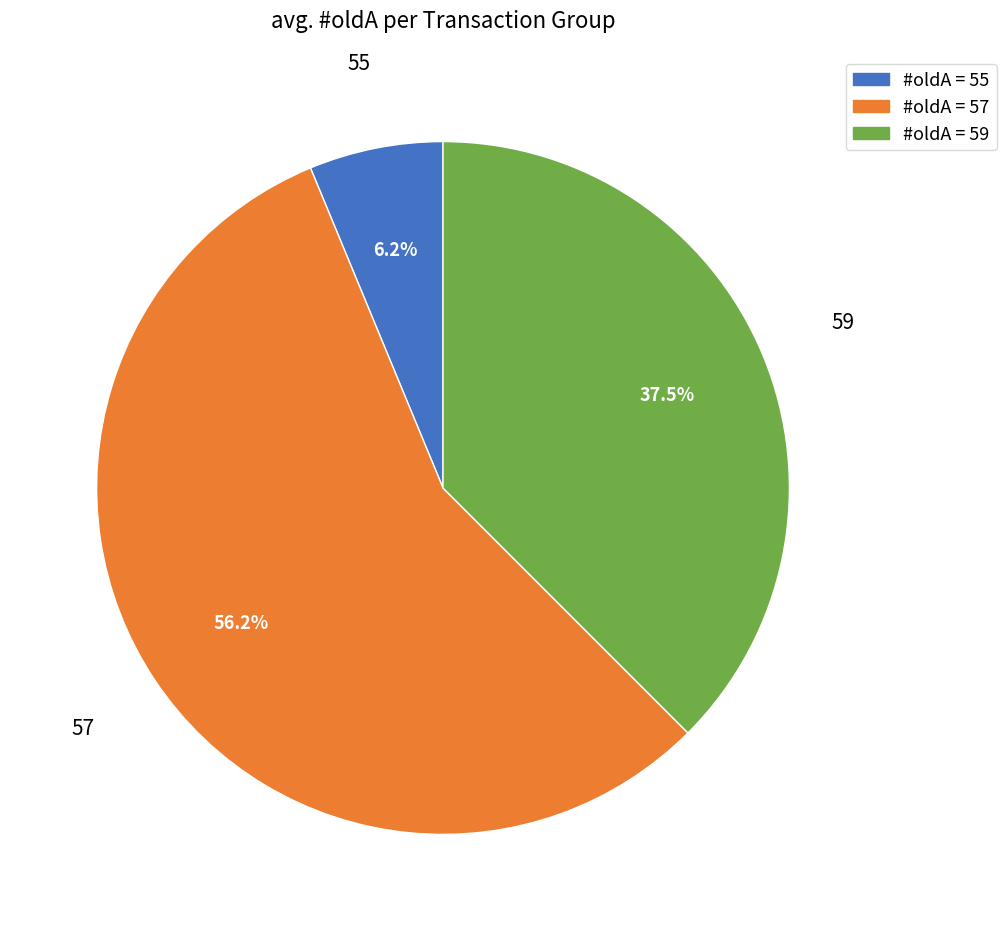

Is there a majority slice in this chart?

Yes